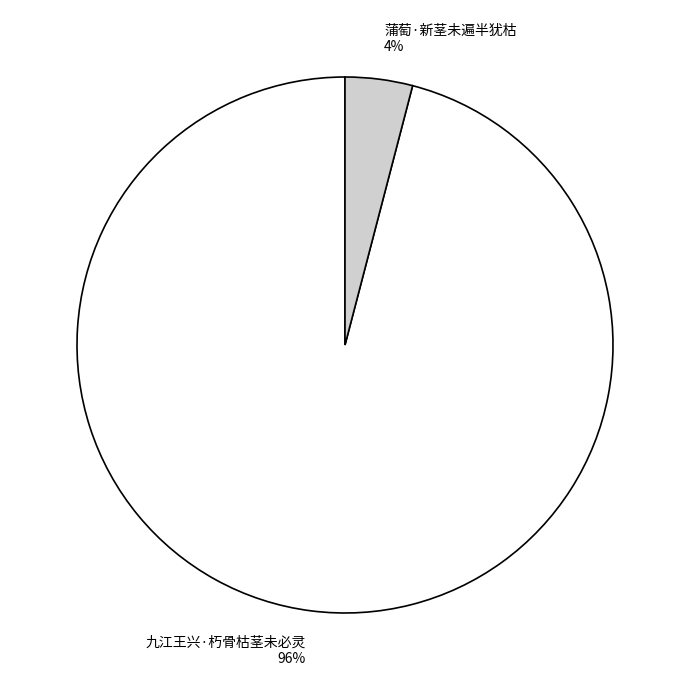

Rank the categories by value from highest to lowest.

九江王兴·朽骨枯茎未必灵, 蒲萄·新茎未遍半犹枯